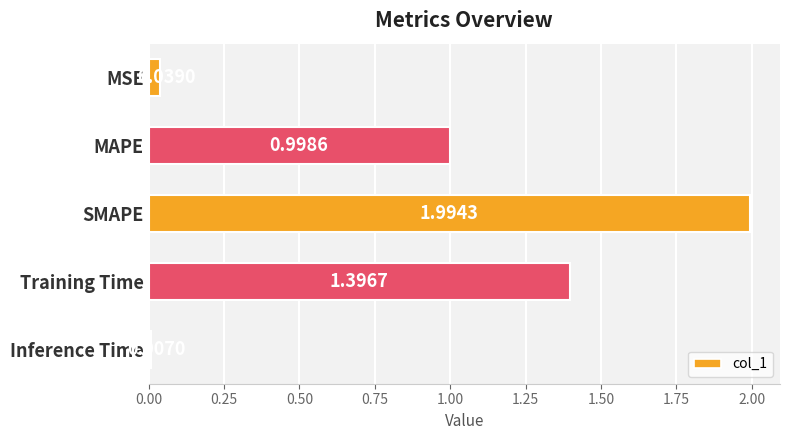

What is the difference between the maximum and minimum values?

2.0